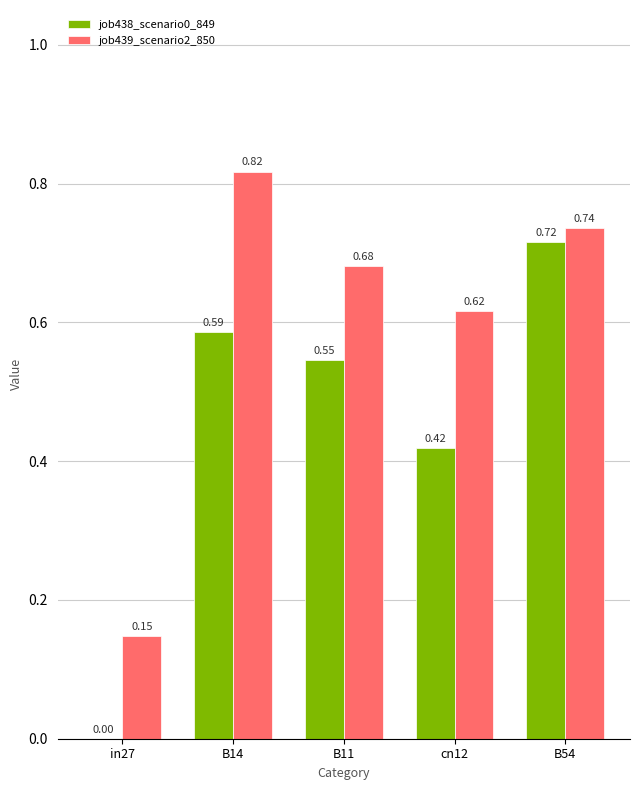

Is the value of job439_scenario2_850 at B14 greater than the value of job438_scenario0_849 at B54?

Yes